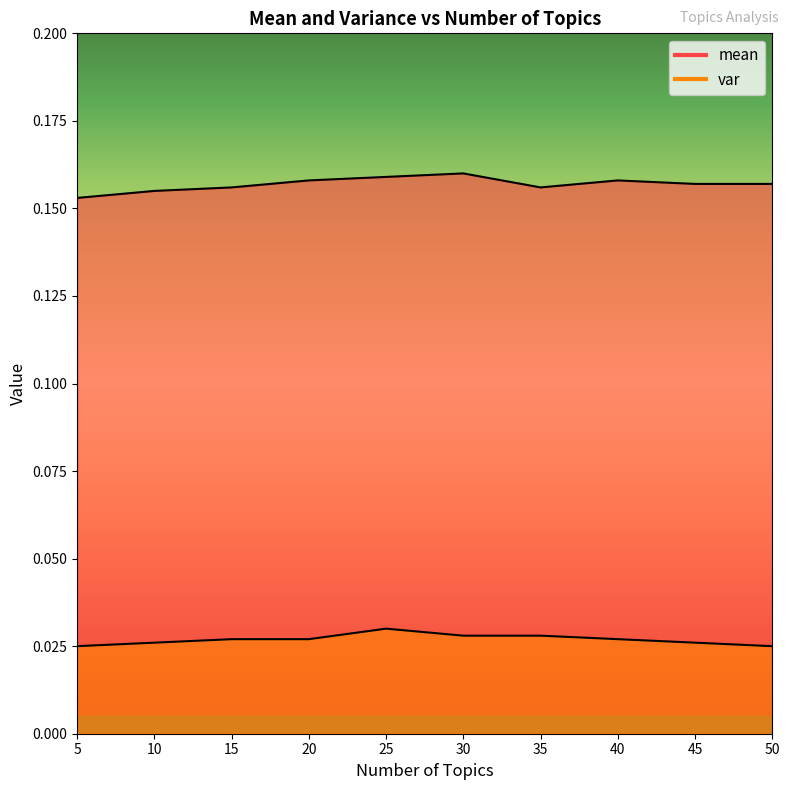

True or false: mean and var intersect in this chart.

False